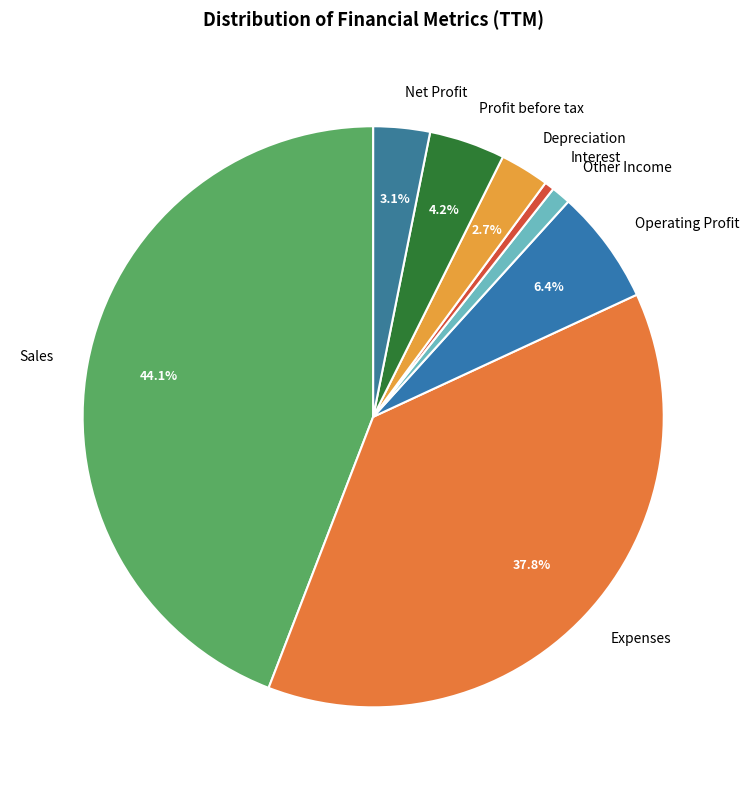

True or false: Other Income accounts for 11% of the total.

False